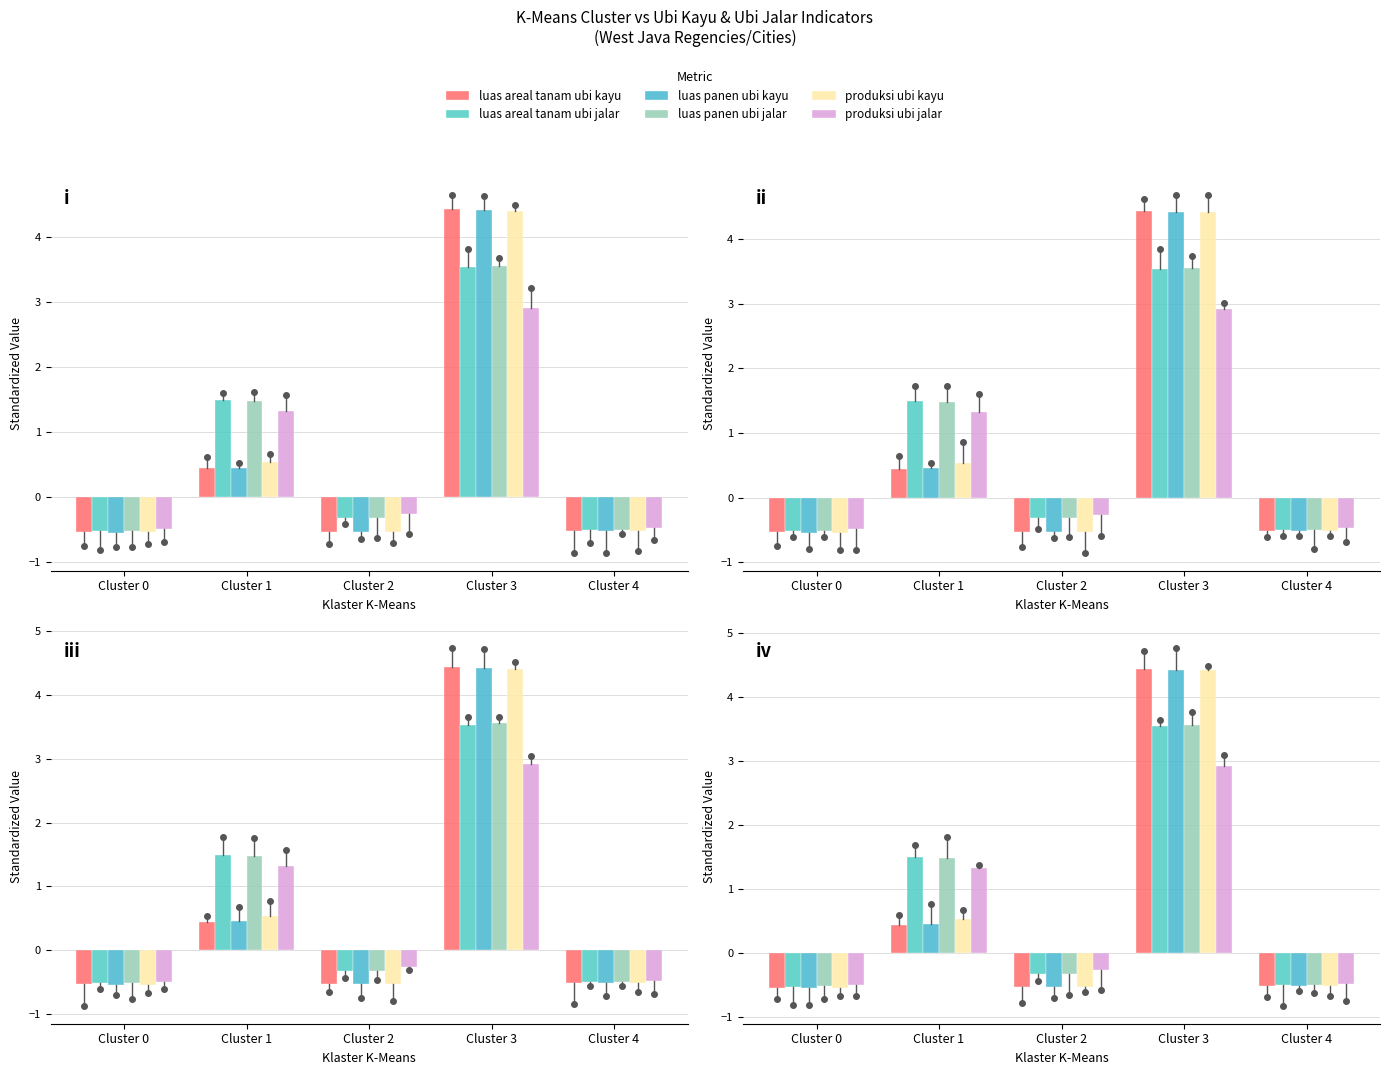

List the series in order of their peak value, lowest first.

produksi ubi jalar, luas areal tanam ubi jalar, luas panen ubi jalar, produksi ubi kayu, luas panen ubi kayu, luas areal tanam ubi kayu